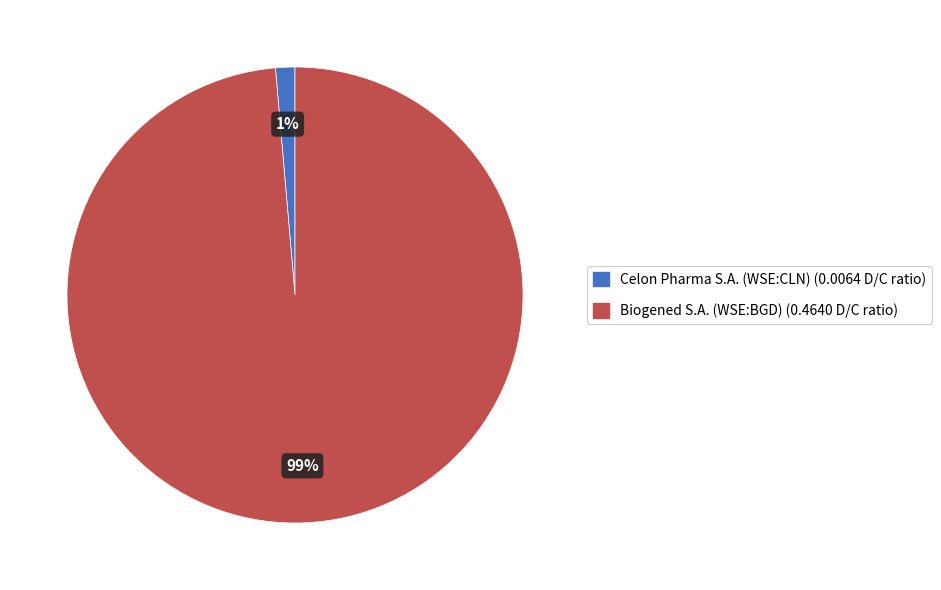

Which slice is the smallest?

Celon Pharma S.A. (WSE:CLN)